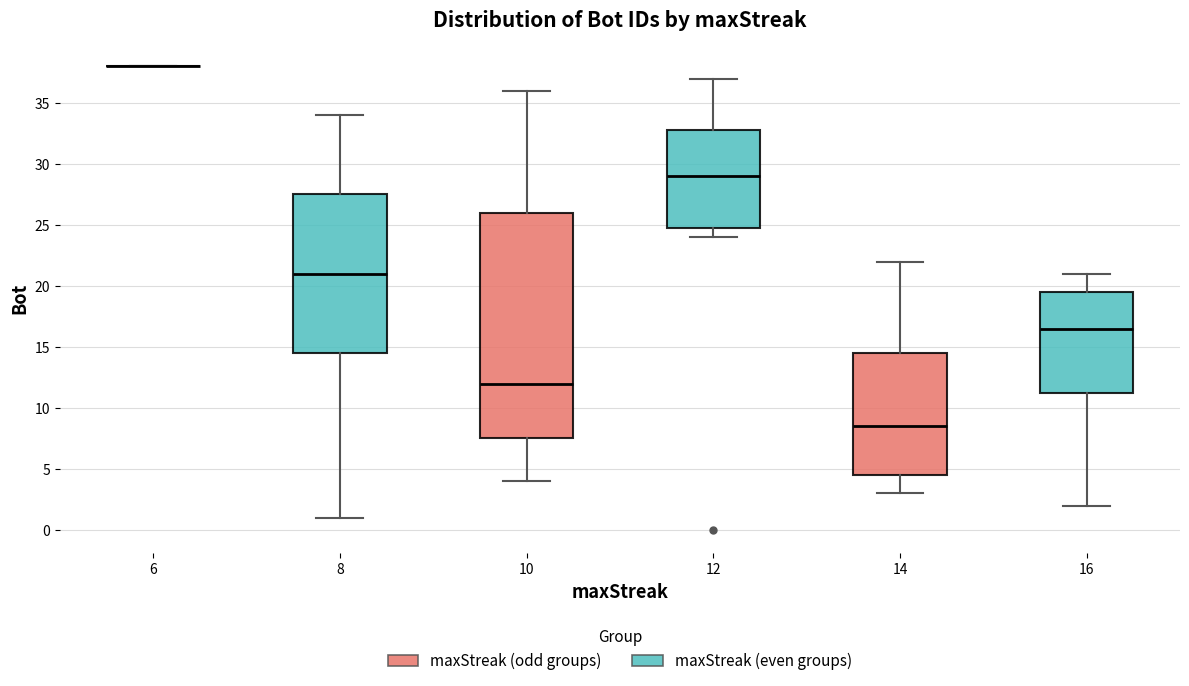

Reading left to right, transcribe this box plot: for each box, give where its median line is, the range the box spans, and where its two whiskers end, as read against the y-axis. The values are not printed on the chart, so give them approximately, as read against the axis.

6: box collapsed to a line at 38.0, whiskers 38.0 to 38.0
8: median 21.0, box 14.5 to 27.5, whiskers 1.0 to 34.0
10: median 12.0, box 7.5 to 26.0, whiskers 4.0 to 36.0
12: median 29.0, box 25.0 to 33.0, whiskers 24.0 to 37.0
14: median 8.5, box 4.5 to 14.5, whiskers 3.0 to 22.0
16: median 16.5, box 11.5 to 19.5, whiskers 2.0 to 21.0